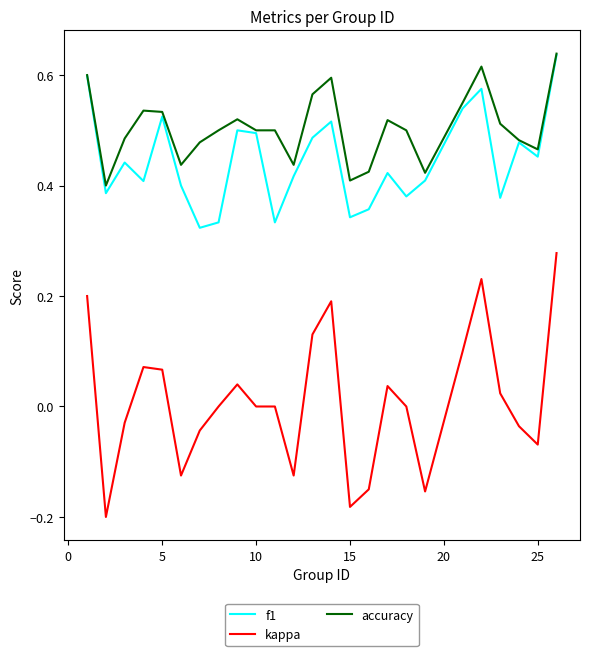

True or false: kappa and f1 intersect in this chart.

False